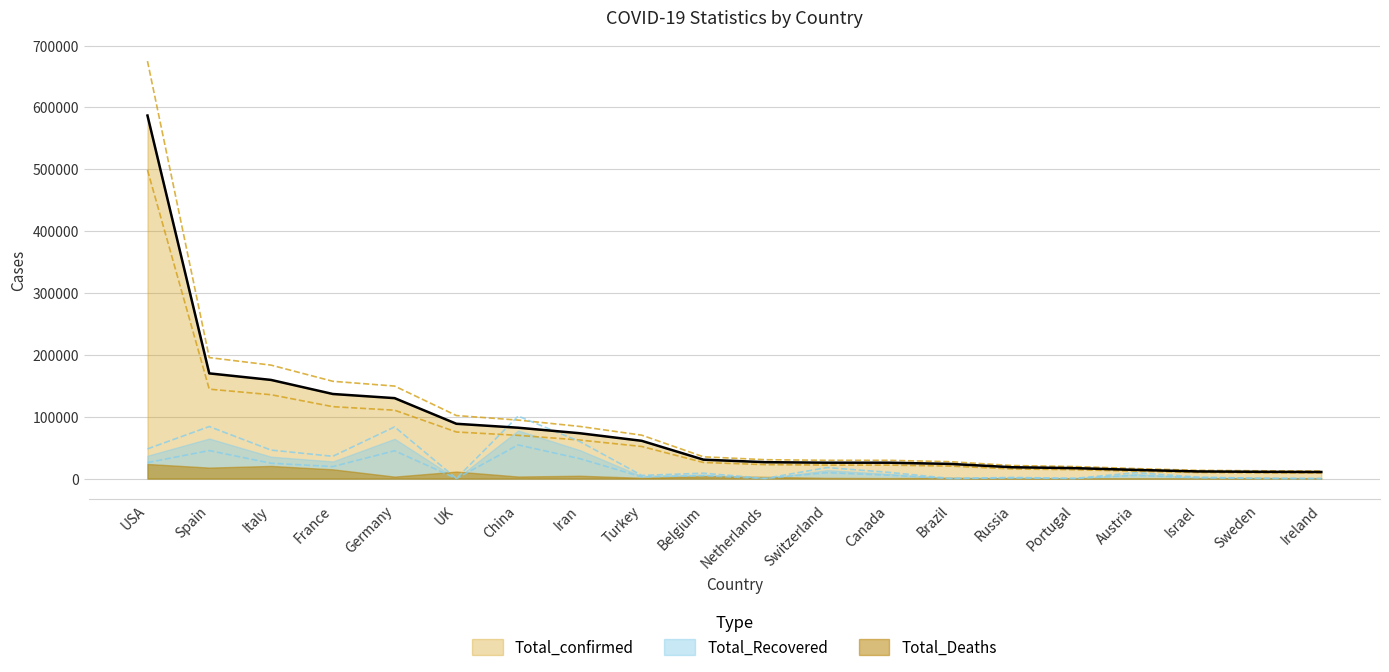

True or false: Total_Recovered has more than 1 interior local peaks.

True